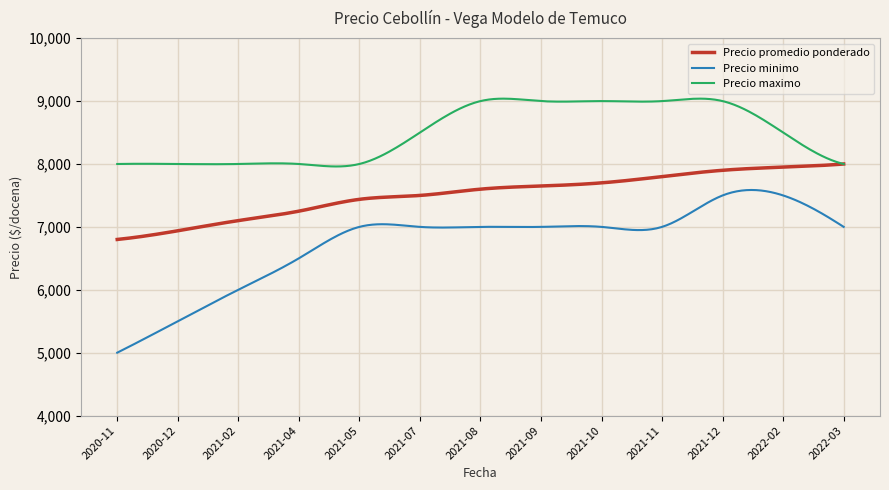

Rank the series by their maximum value, from highest to lowest.

Precio maximo, Precio promedio ponderado, Precio minimo